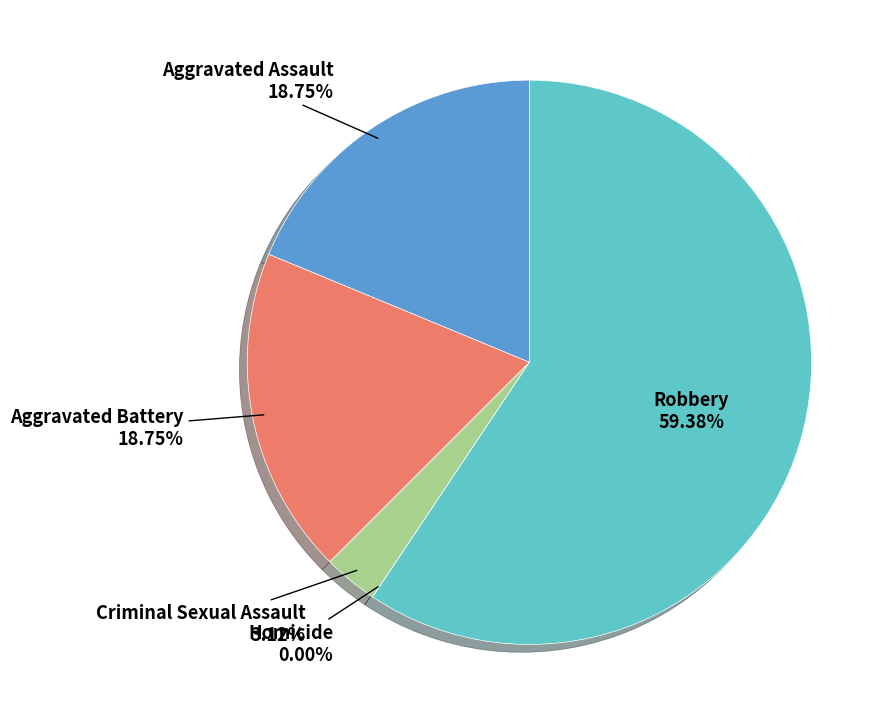

Between Homicide and Robbery, which is larger?

Robbery